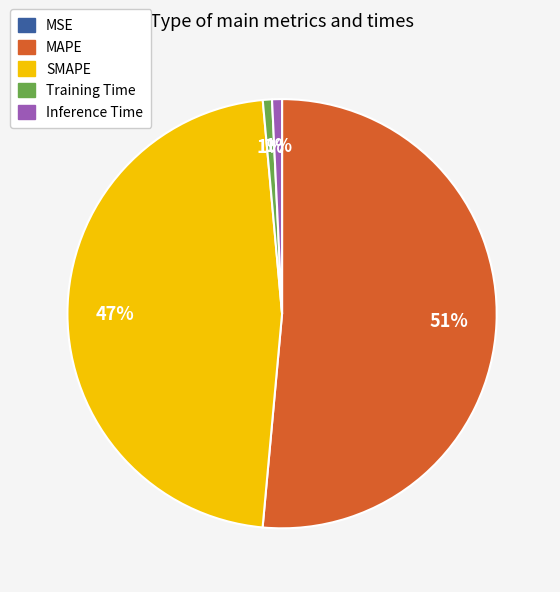

Do SMAPE and Inference Time together represent more than half of the pie?

No